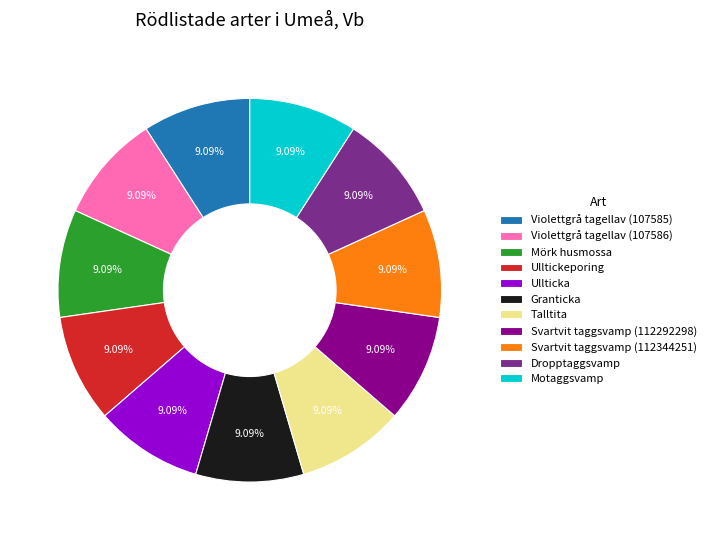

True or false: Dropptaggsvamp accounts for 9% of the total.

True